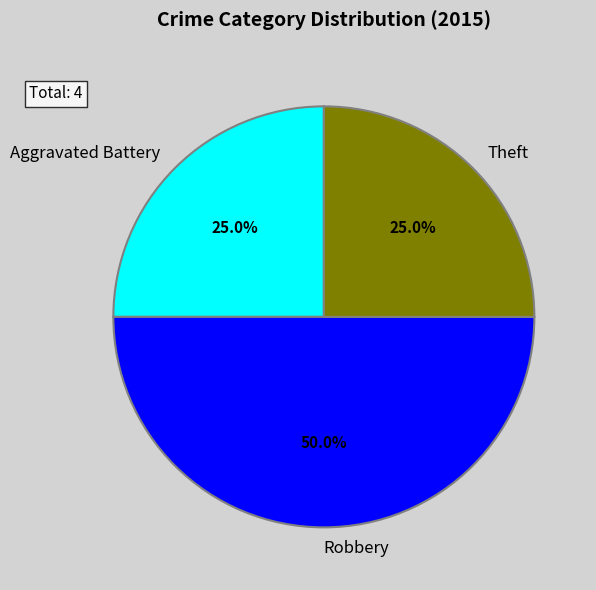

Is it true that Robbery is 45% of the pie?

False